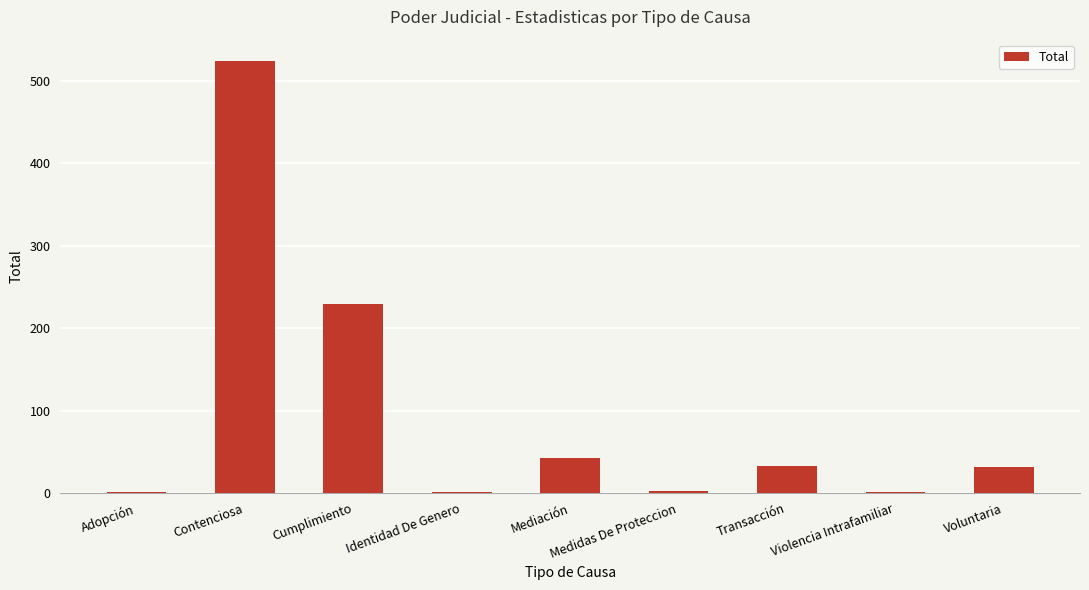

What is the sum of all values?

866